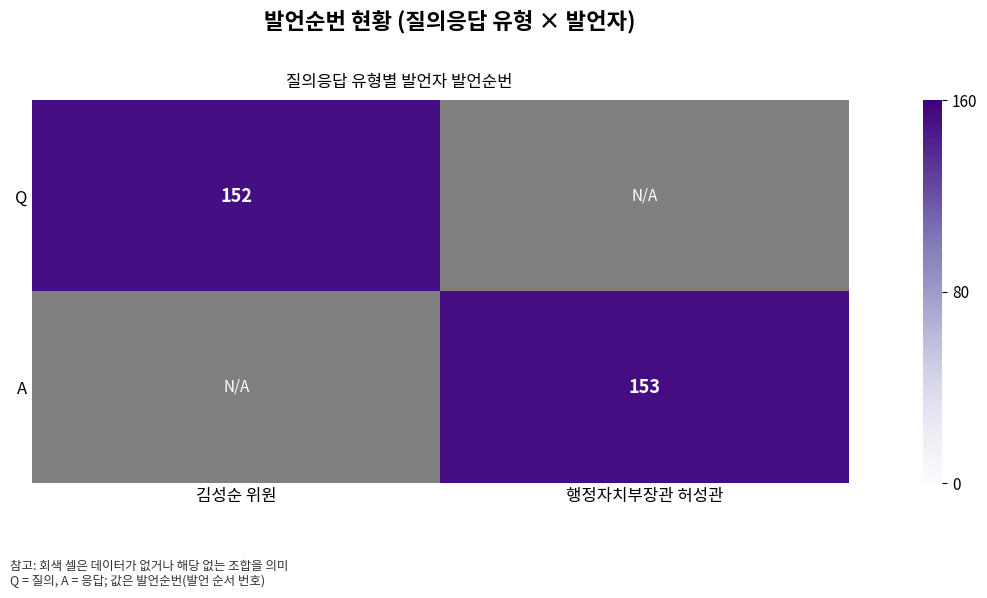

The A series shows 153 at 행정자치부장관 허성관. True or false?

True